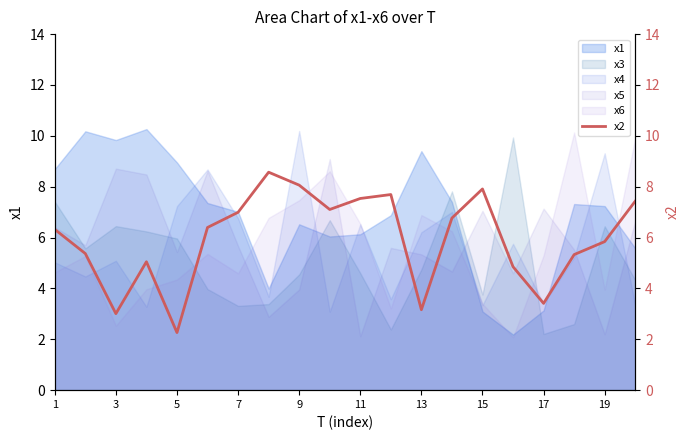

What is the difference between the maximum and second lowest values?

5.6